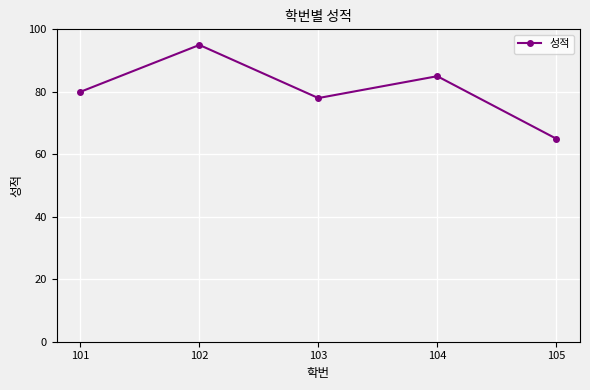

Which label corresponds to the largest value in the chart?

102